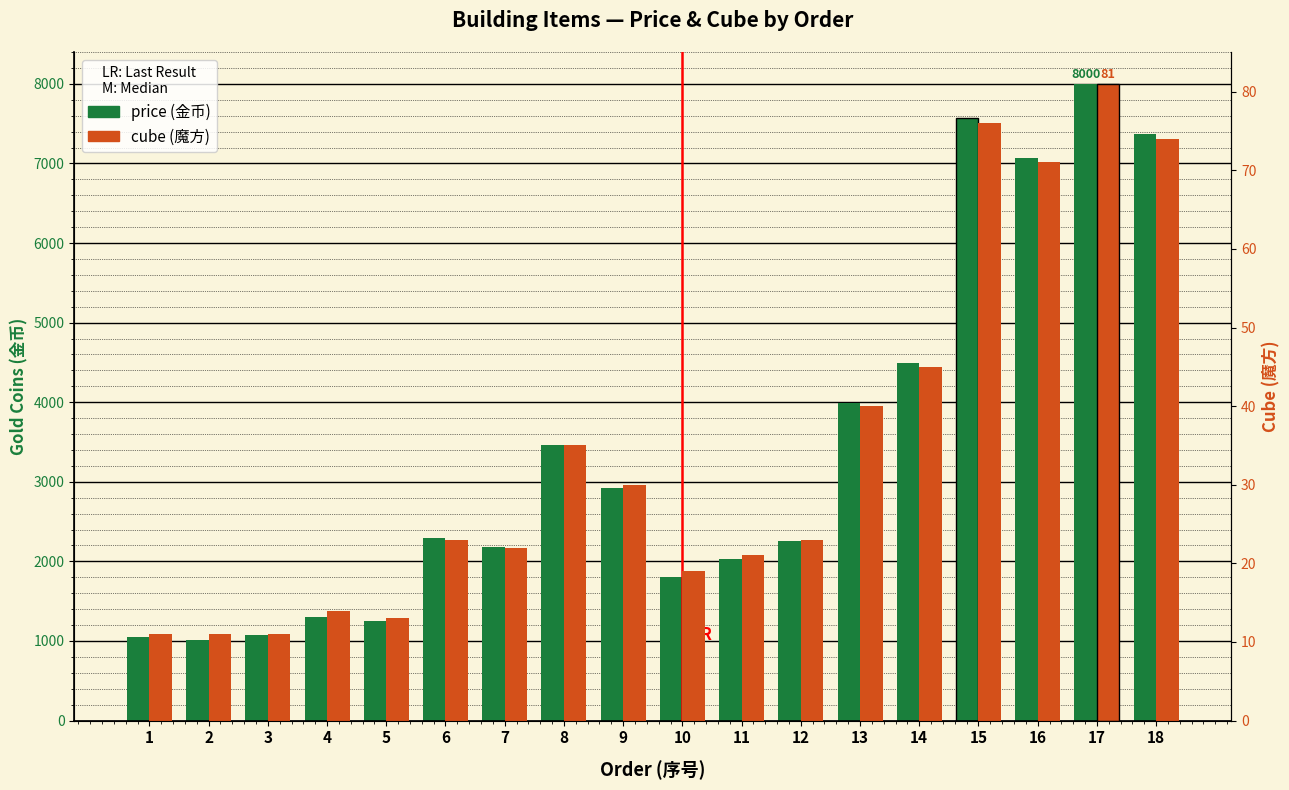

What is the sum of the price (金币) values at 6 and 11?

4328